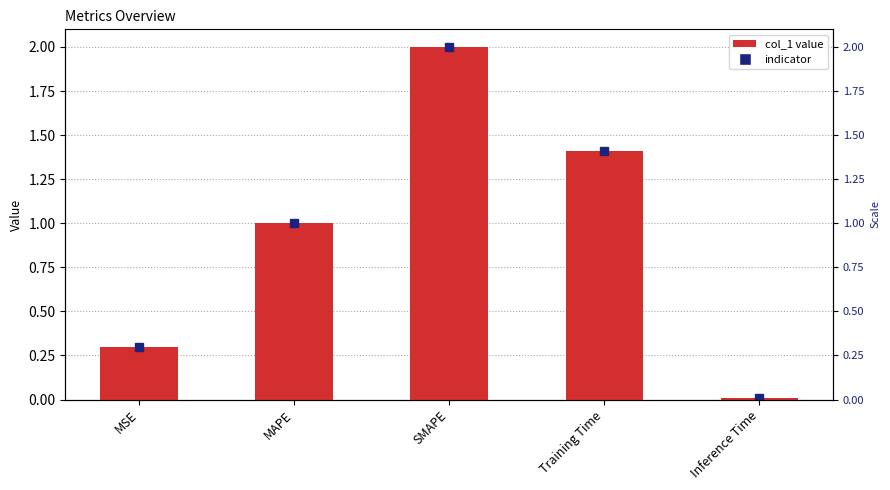

Reading right to left, extract all data points from this chart.

0.0	1.4	2.0	1.0	0.3